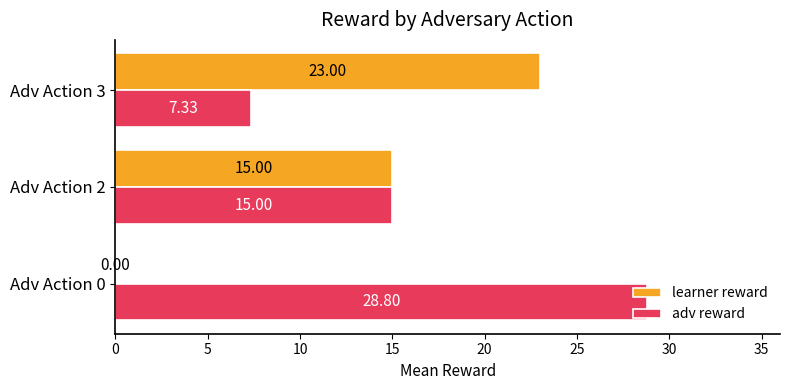

Count the number of categories in the chart.

3